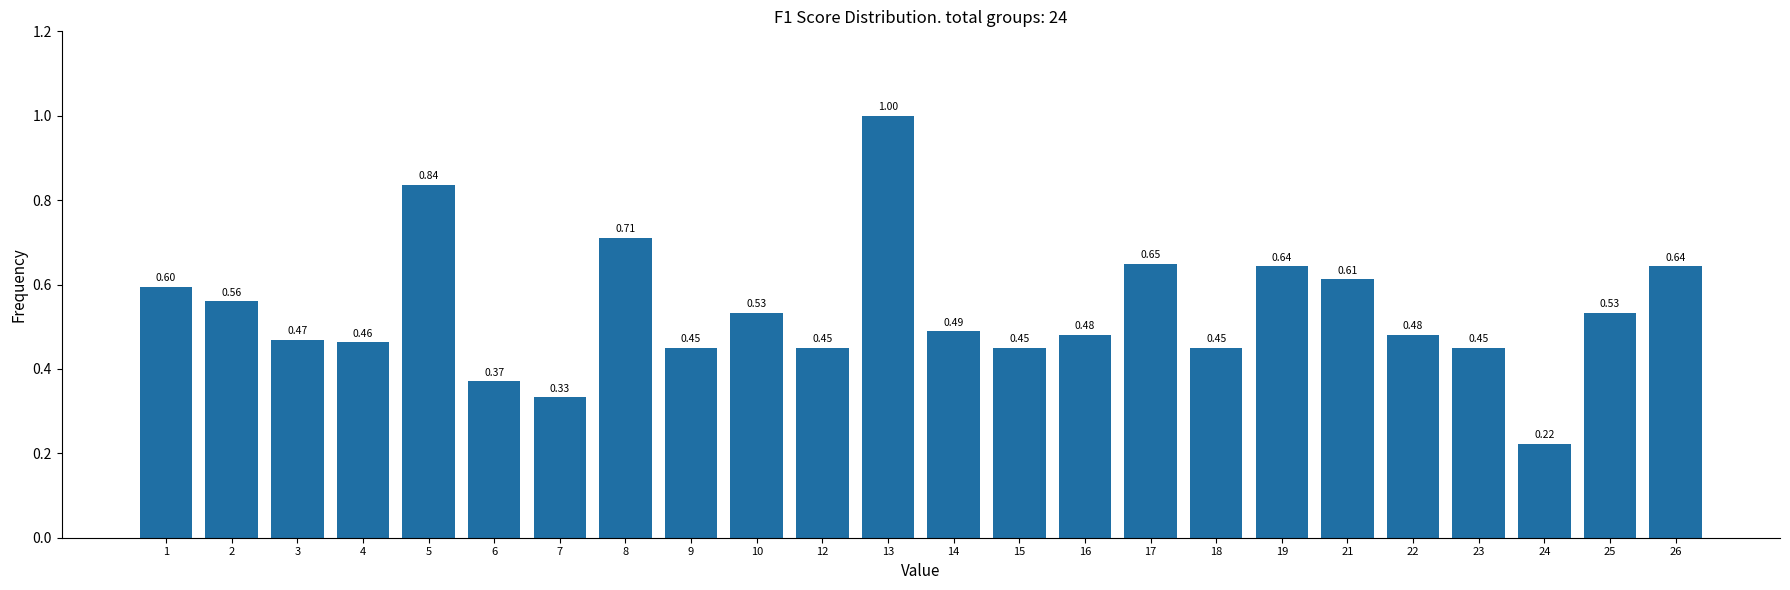

What is the difference between the second highest and minimum values?

0.6